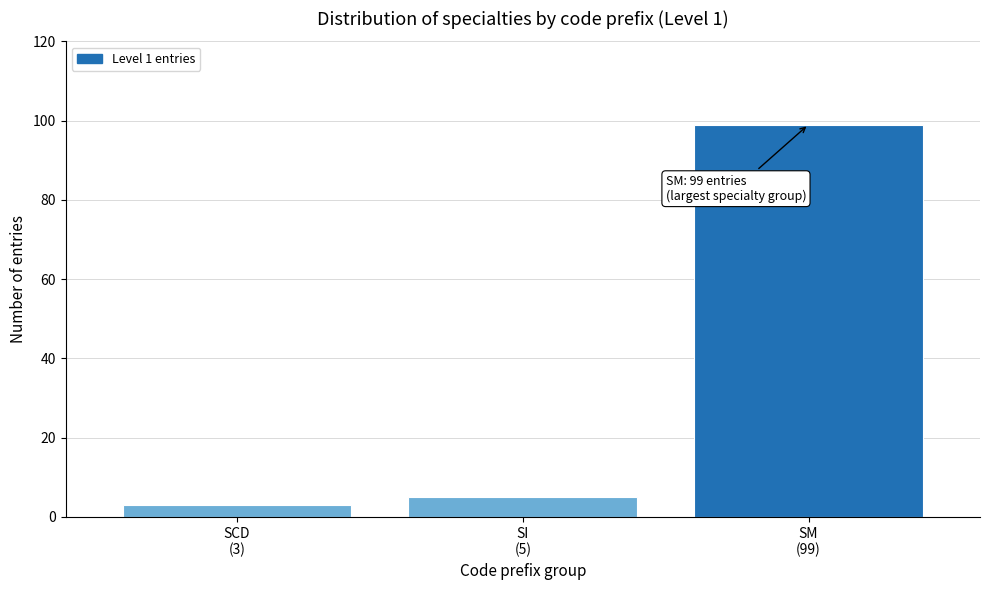

Reading right to left, transcribe all the data shown in this chart.

99	5	3